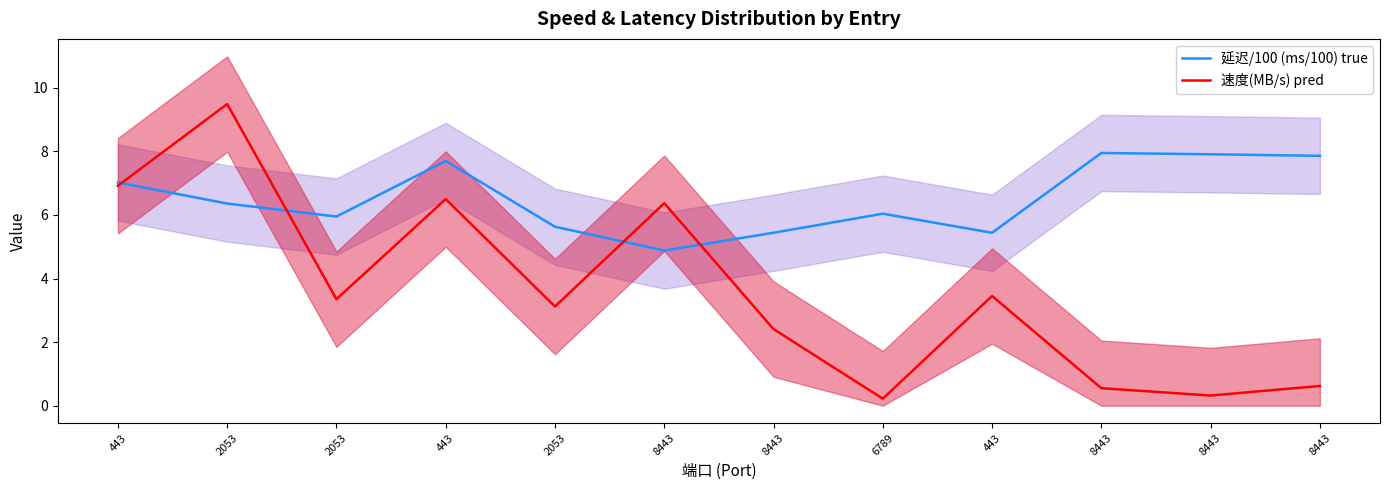

What is the difference between the 延迟/100 (ms/100) true values at 6789 and 8443?

1.8